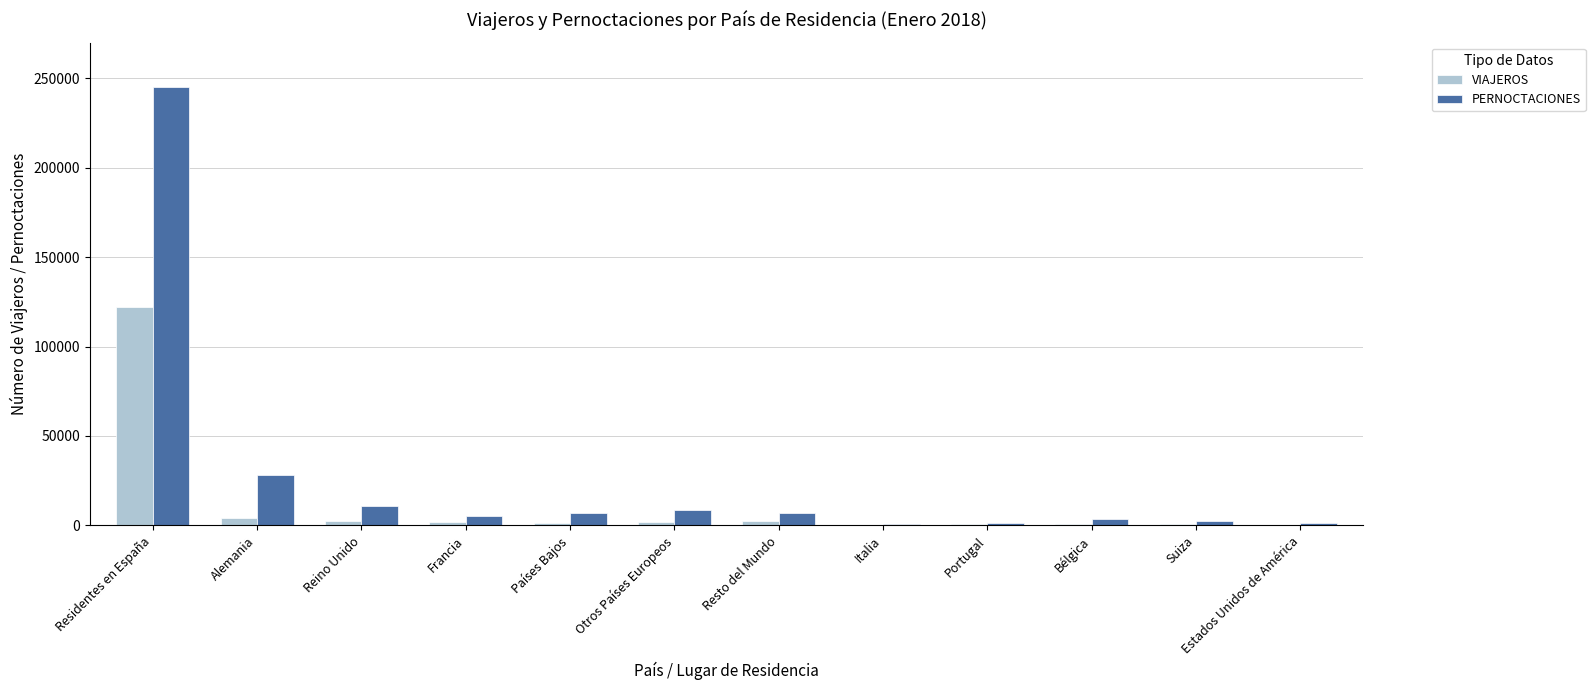

Does the chart contain stacked bars?

No